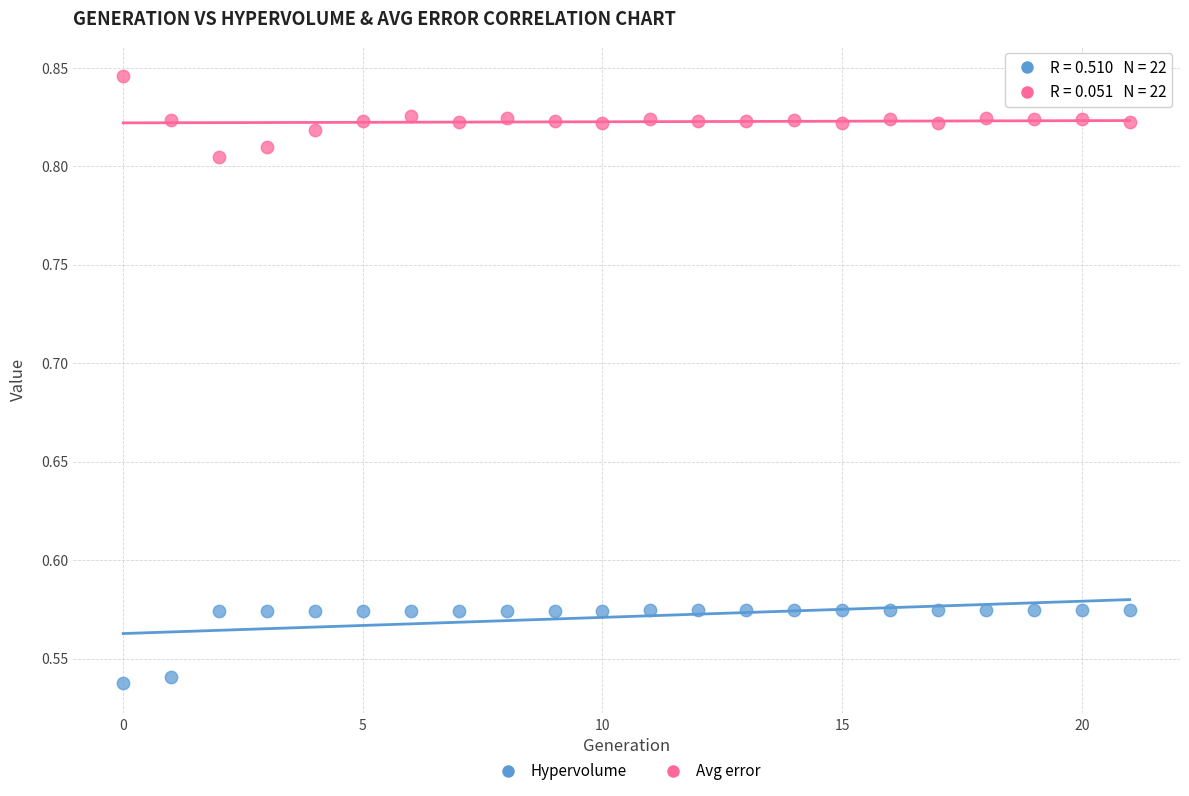

Which series contains the highest Y value?

Avg error